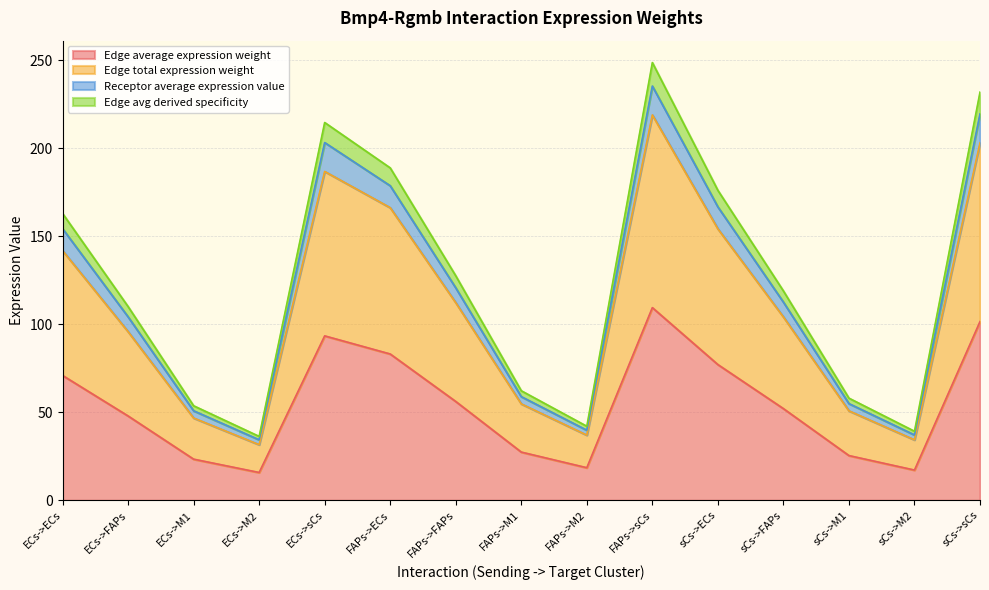

Does the chart display data point markers on the line(s)?

No